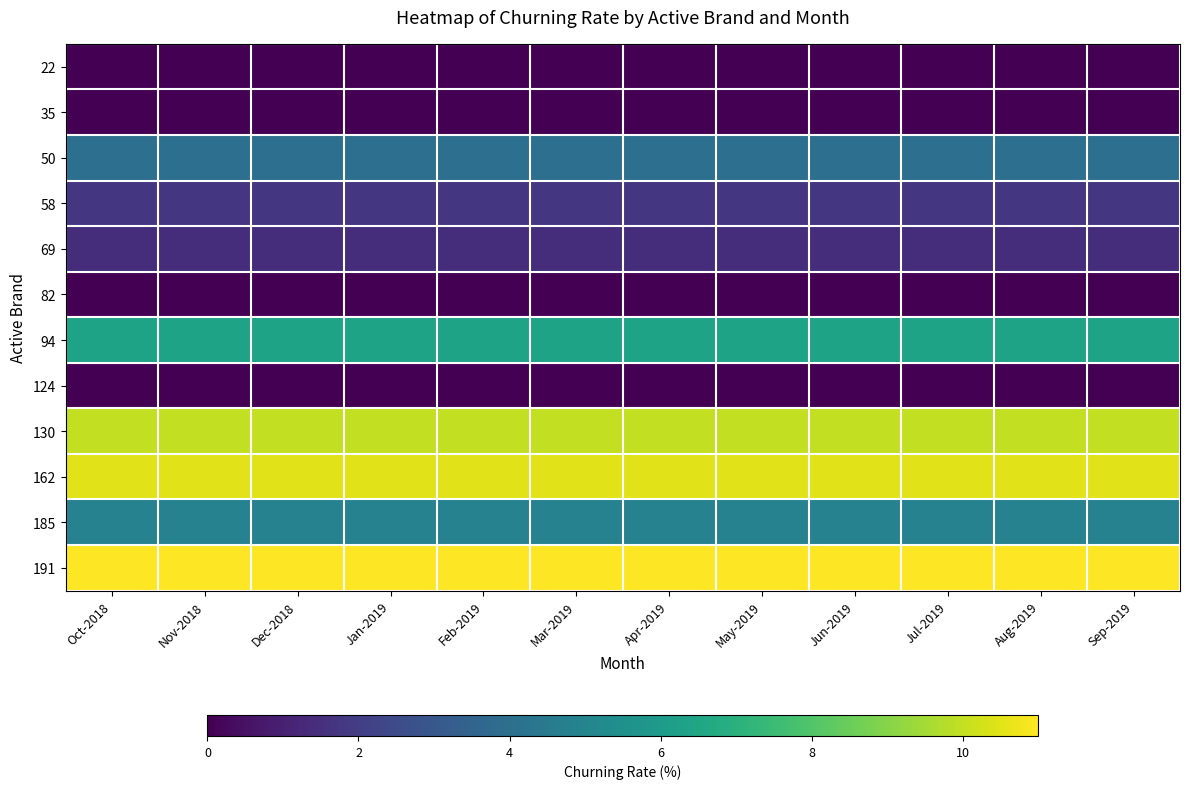

What is the spread (max minus min) of values at Sep-2019?

11.0